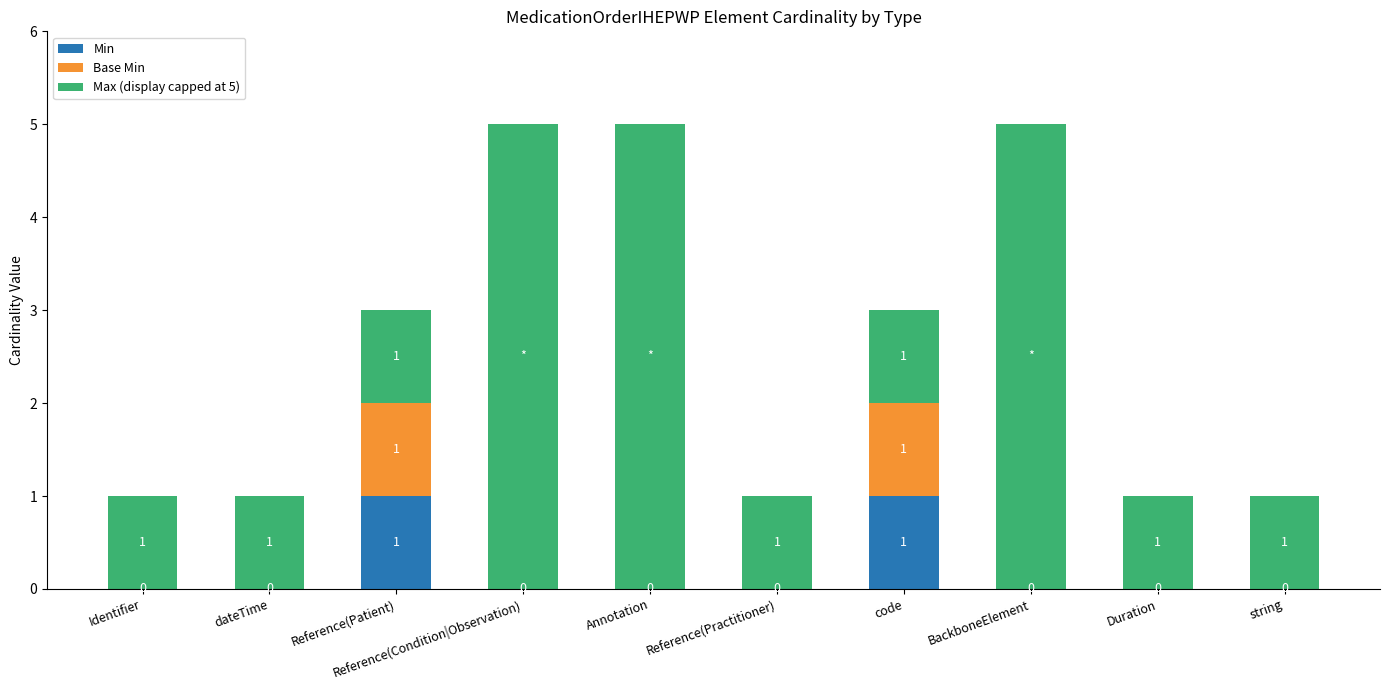

The value of Min at Duration is 0. True or false?

True